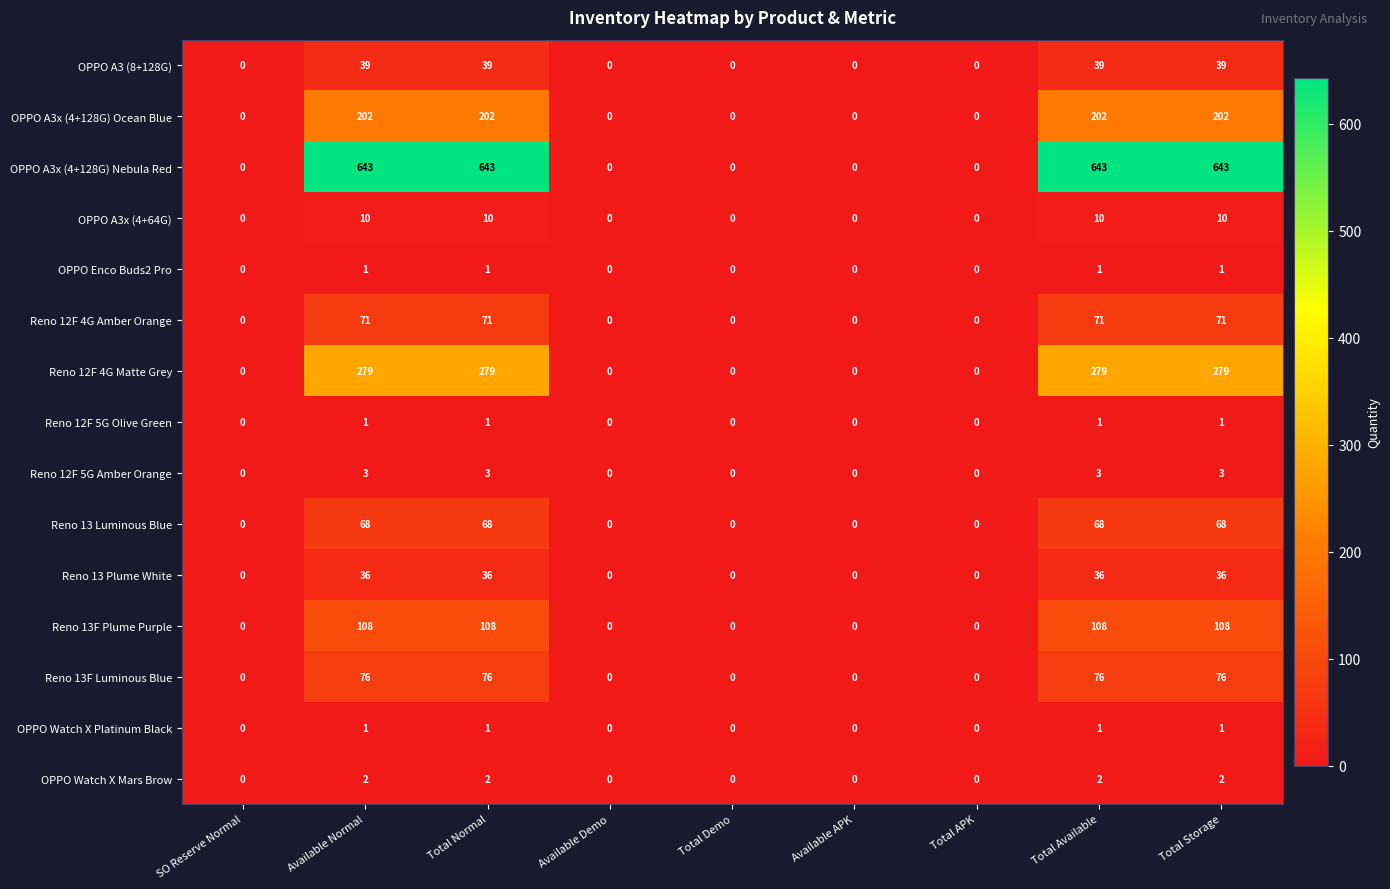

True or false: Reno 13F Plume Purple has a value of 0 at SO Reserve Normal.

True